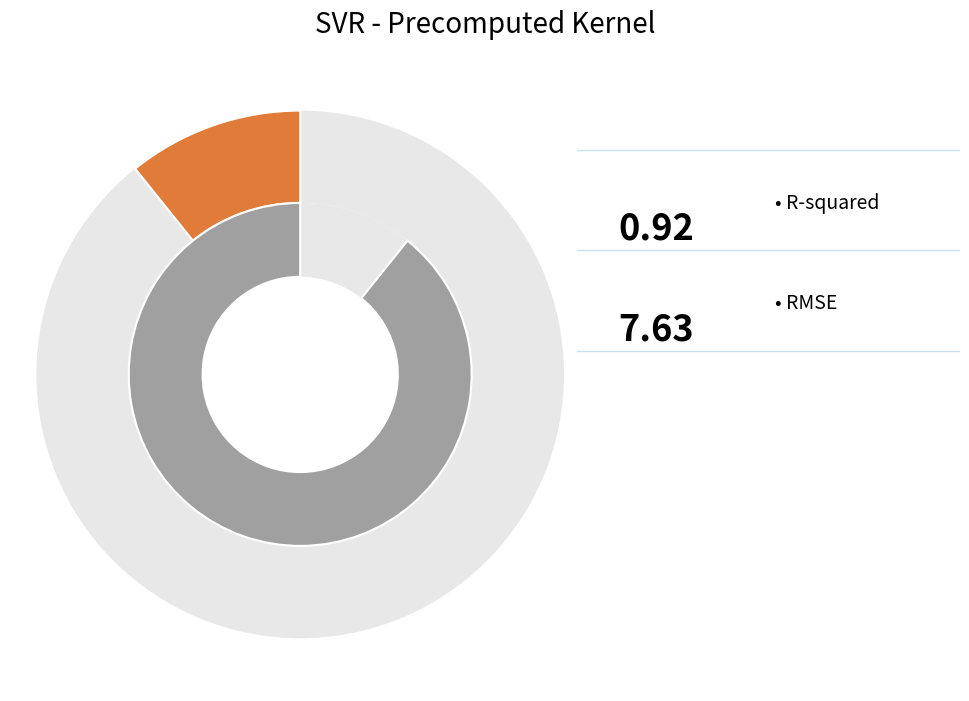

What percentage is the R-squared slice, to the nearest percent?

11%